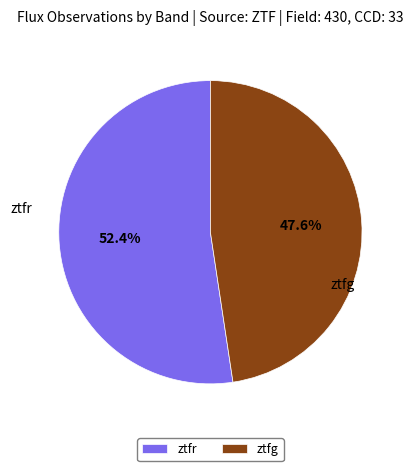

Combined, do ztfg and ztfr account for over 50%?

Yes